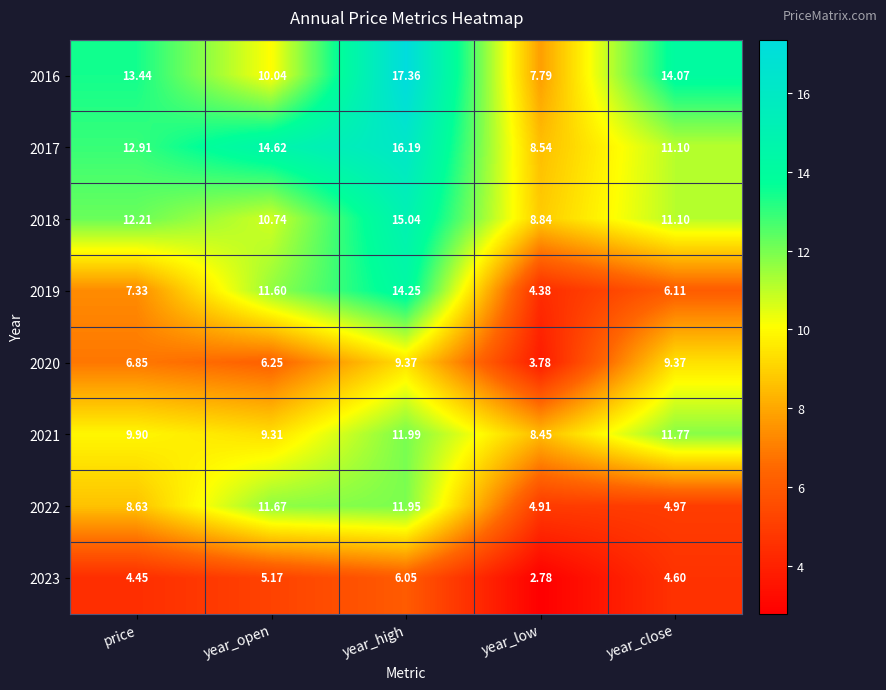

Which category has the highest value across all series?

year_high